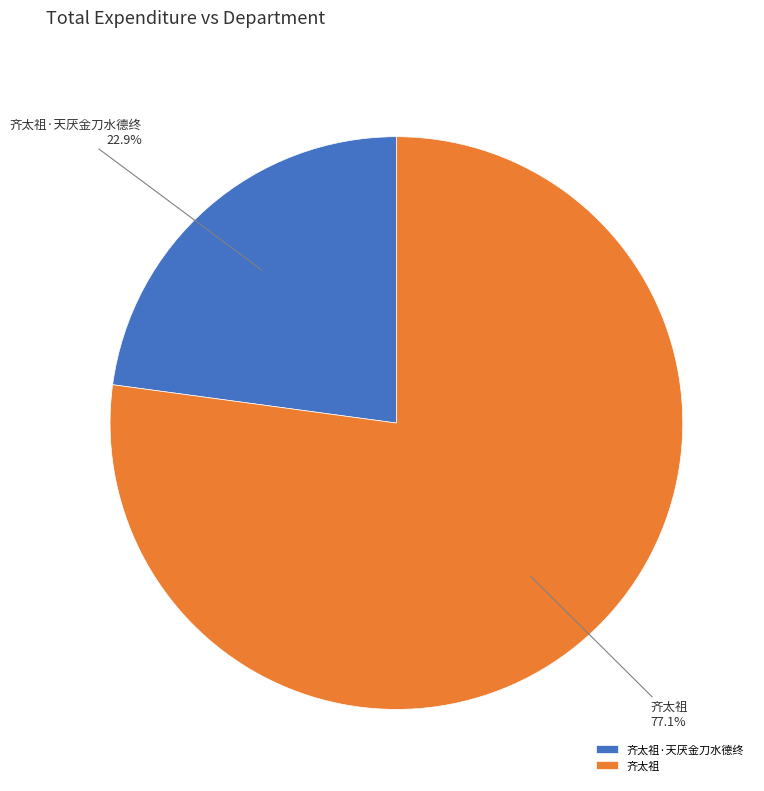

To the nearest percent, what is the average slice percentage?

50%